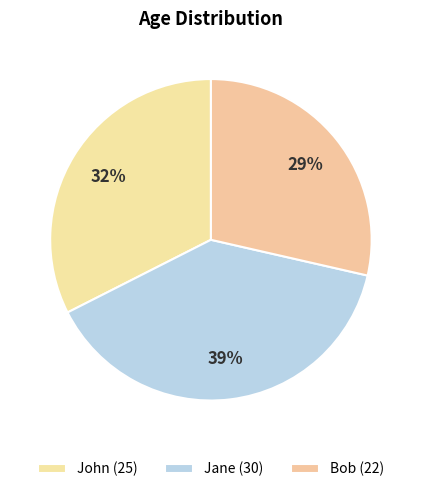

How many segments does this pie chart have?

3